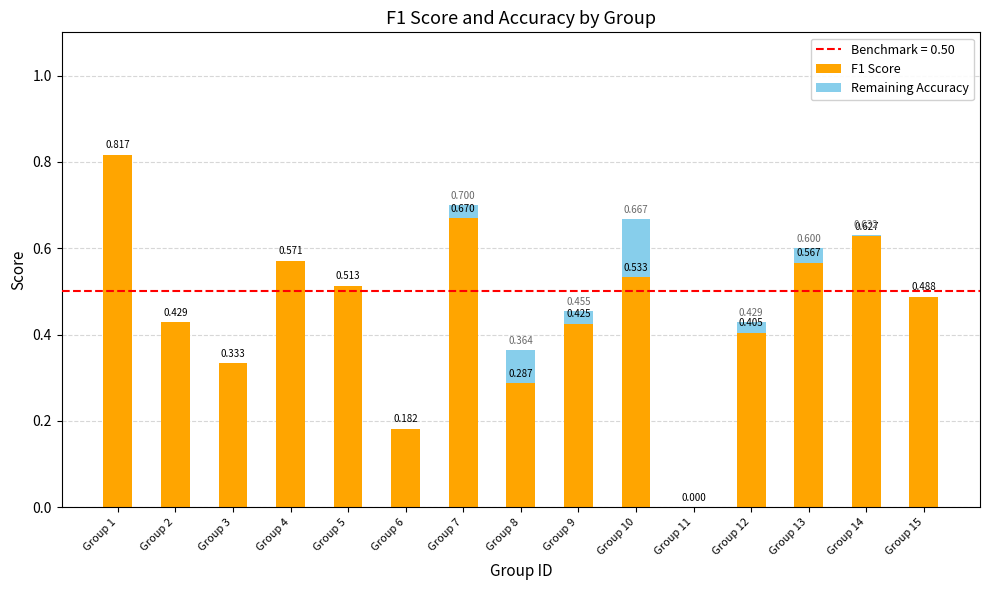

What is the value of the F1 Score bar at the 5th from the left?

0.5